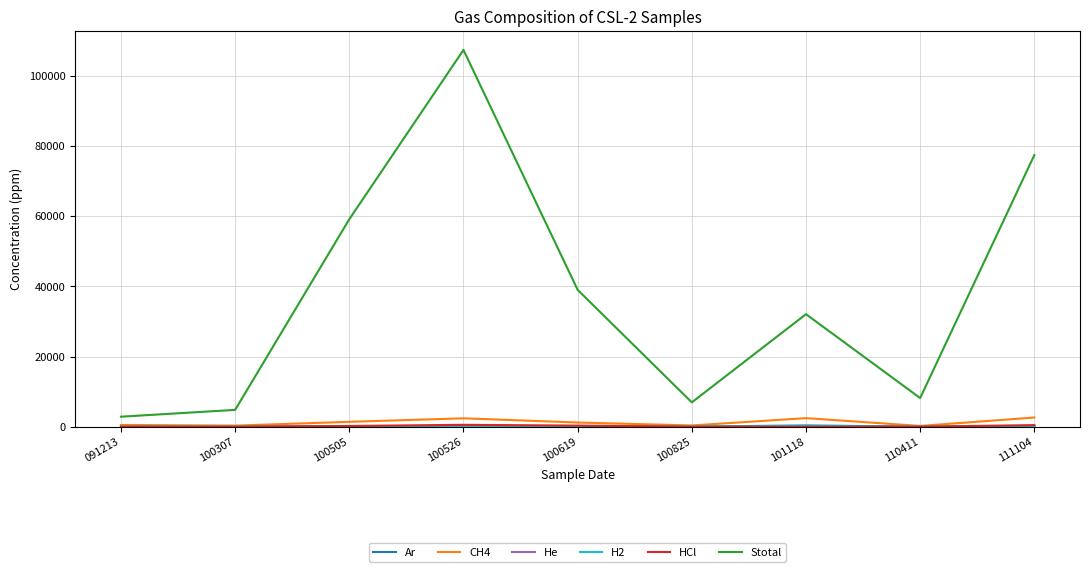

True or false: Stotal and CH4 intersect in this chart.

False